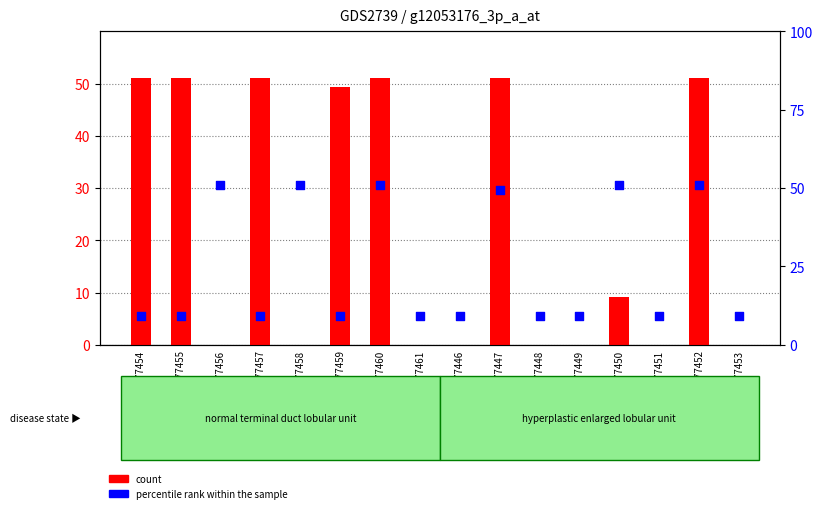

Which series reaches the maximum Y coordinate?

count